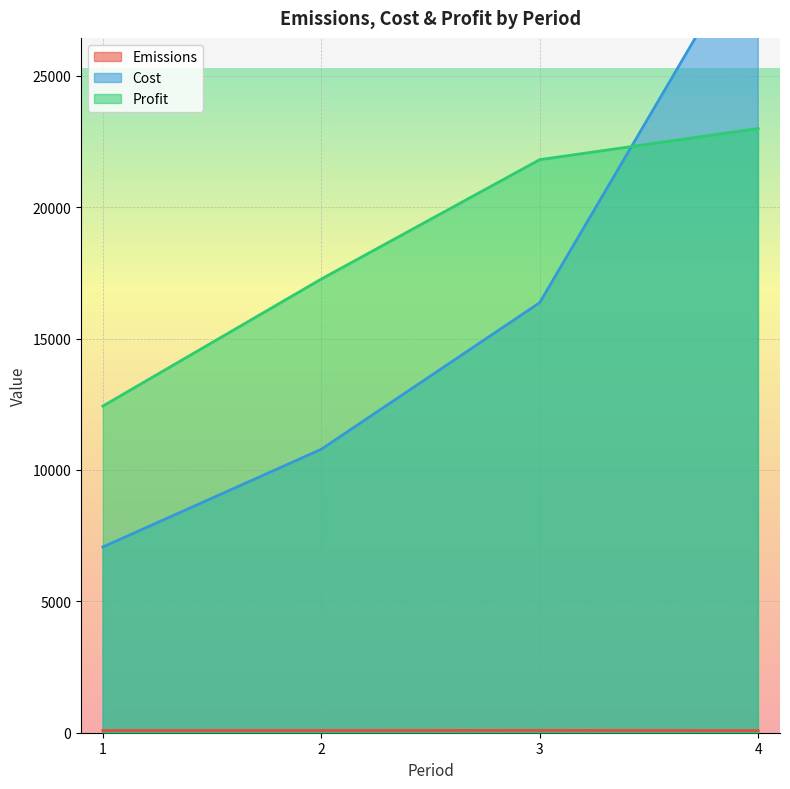

At which category does the chart reach its minimum across all series?

4